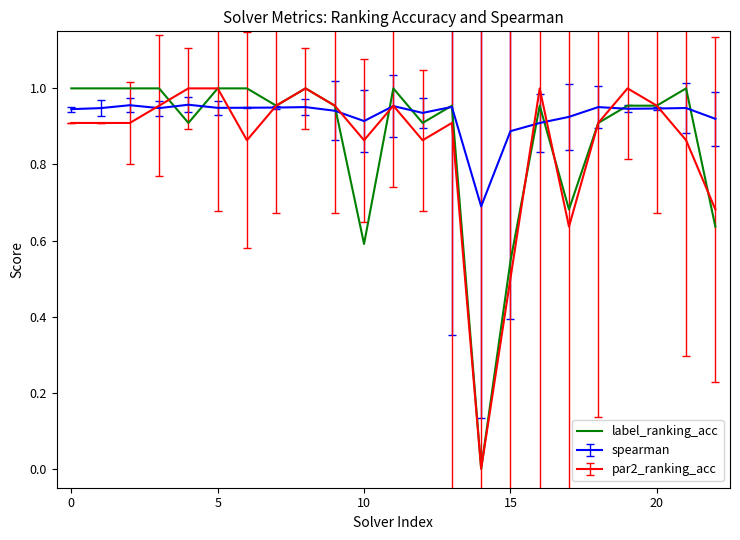

Which series has the largest total across all categories?

spearman